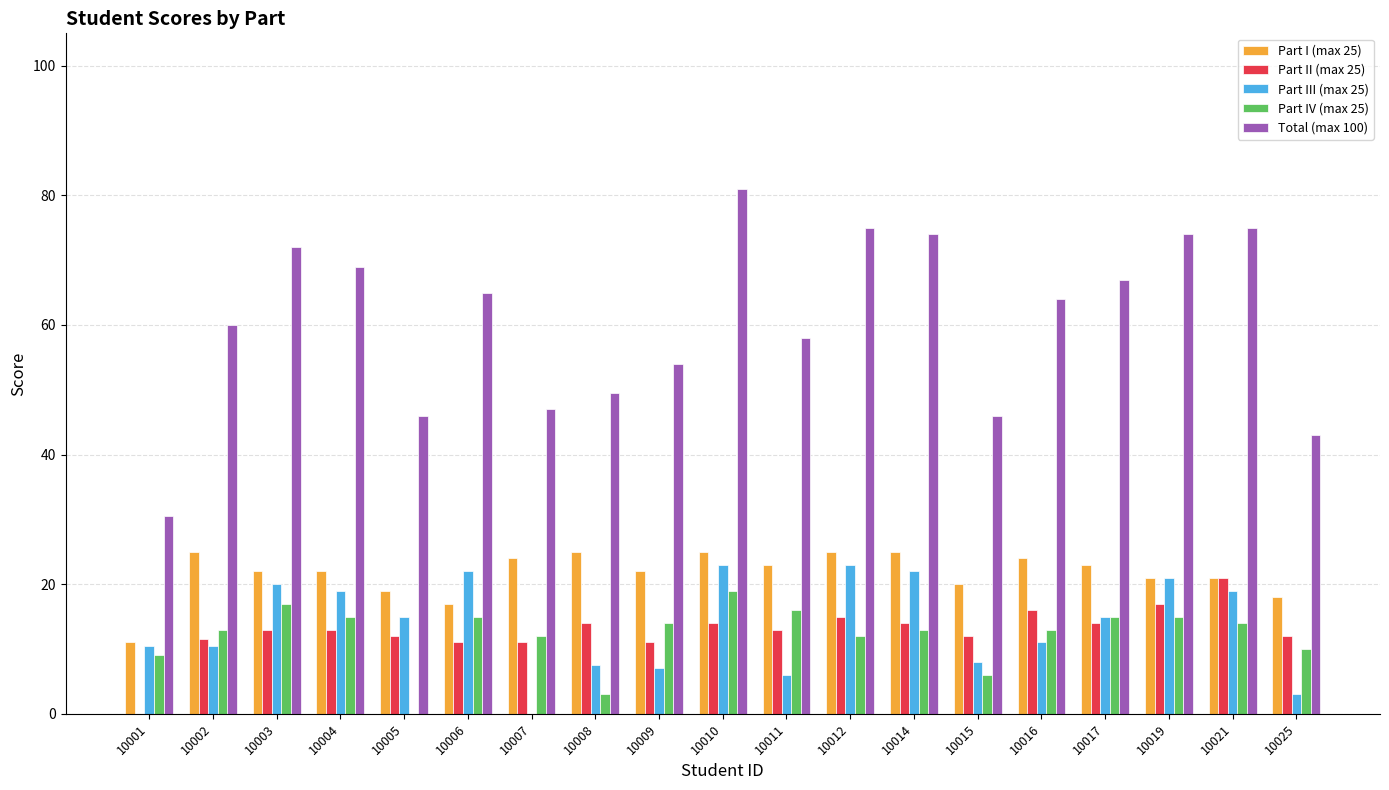

Is the value of Part IV (max 25) at 10011 greater than the value of Part III (max 25) at 10008?

Yes